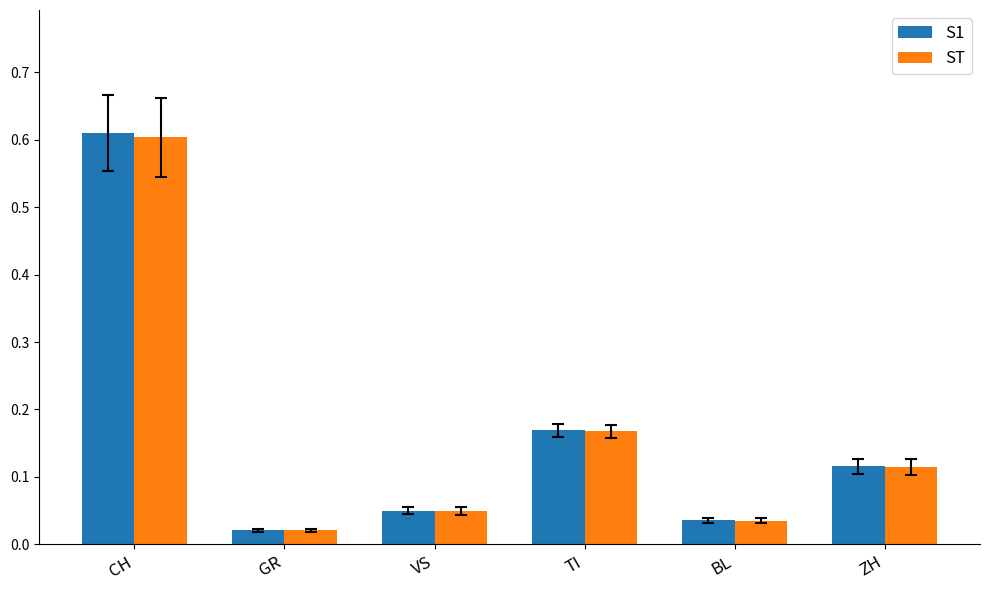

What is the sum of all S1 values?

1.0